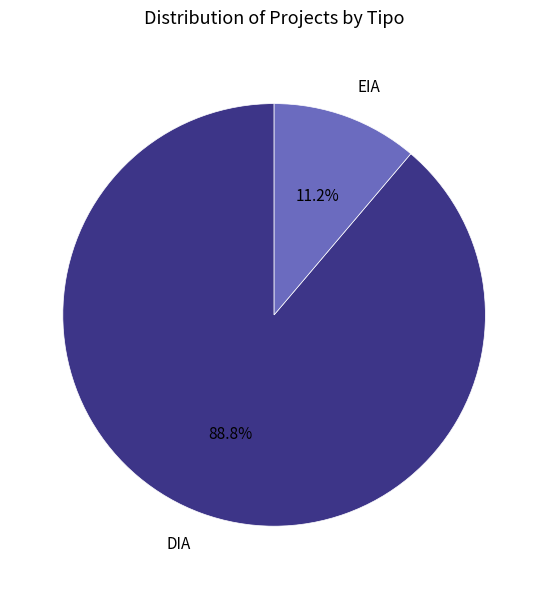

Combined, do DIA and EIA account for over 50%?

Yes